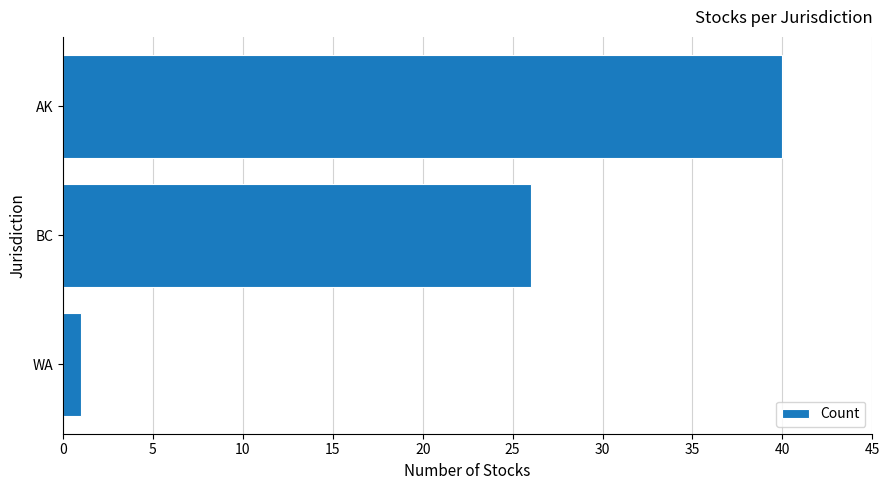

How many values are between 1 and 40?

3